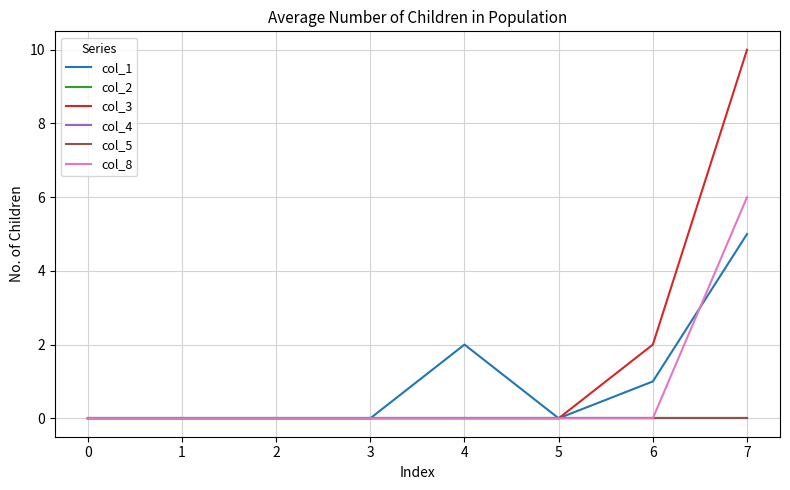

Rank the series by their maximum value, from highest to lowest.

col_3, col_8, col_1, col_2, col_4, col_5